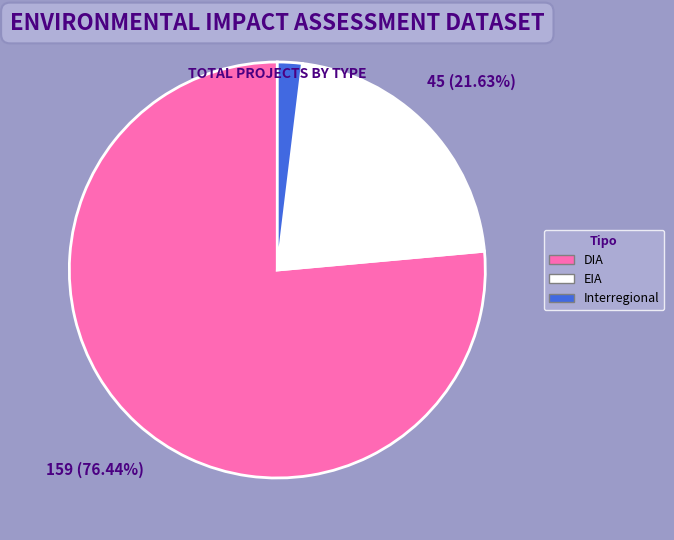

Which category has the biggest portion of the pie?

DIA